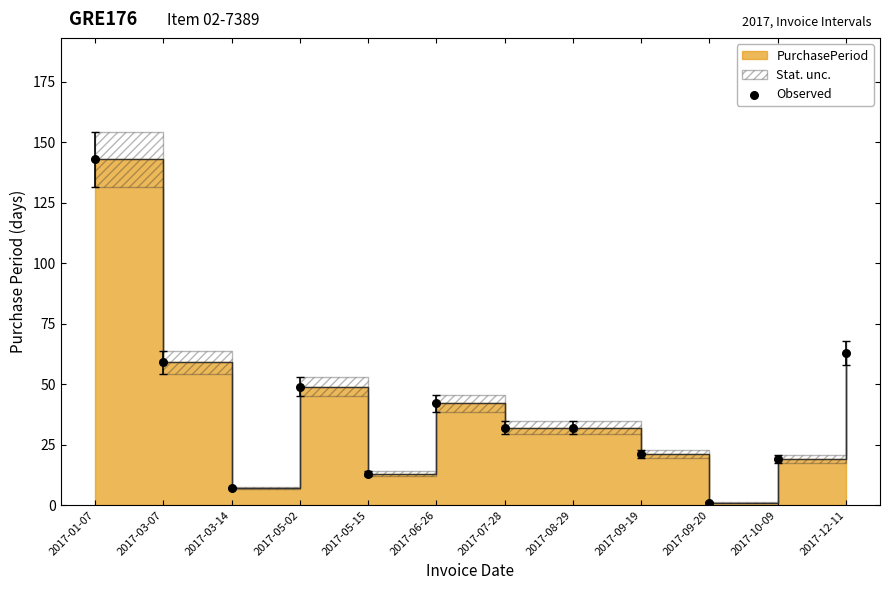

What is the ratio of the value at 2017-06-26 to the value at 2017-05-15?

3.2